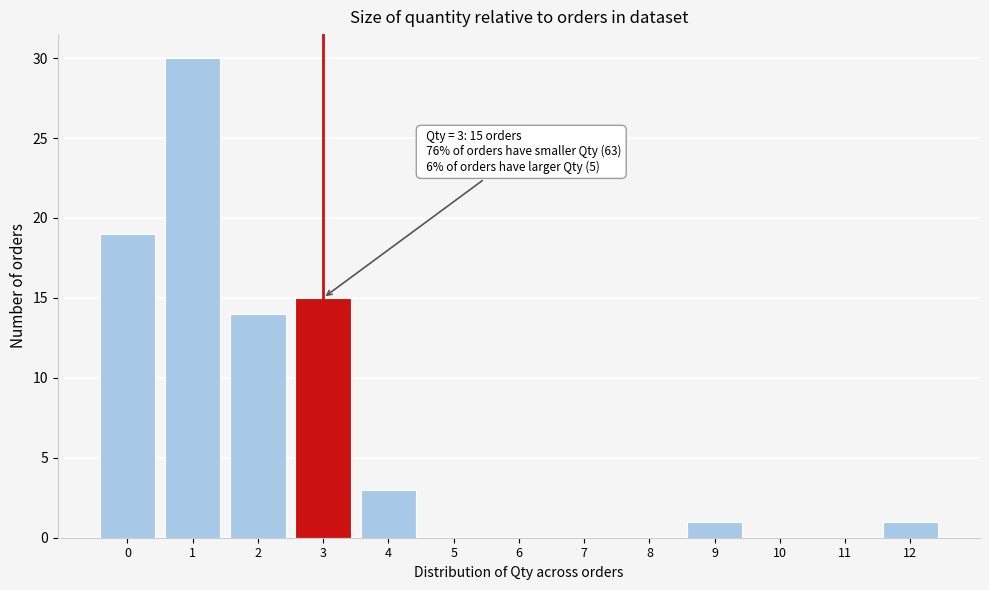

Which range on the x-axis has the tallest bar?

0.5 to 1.5